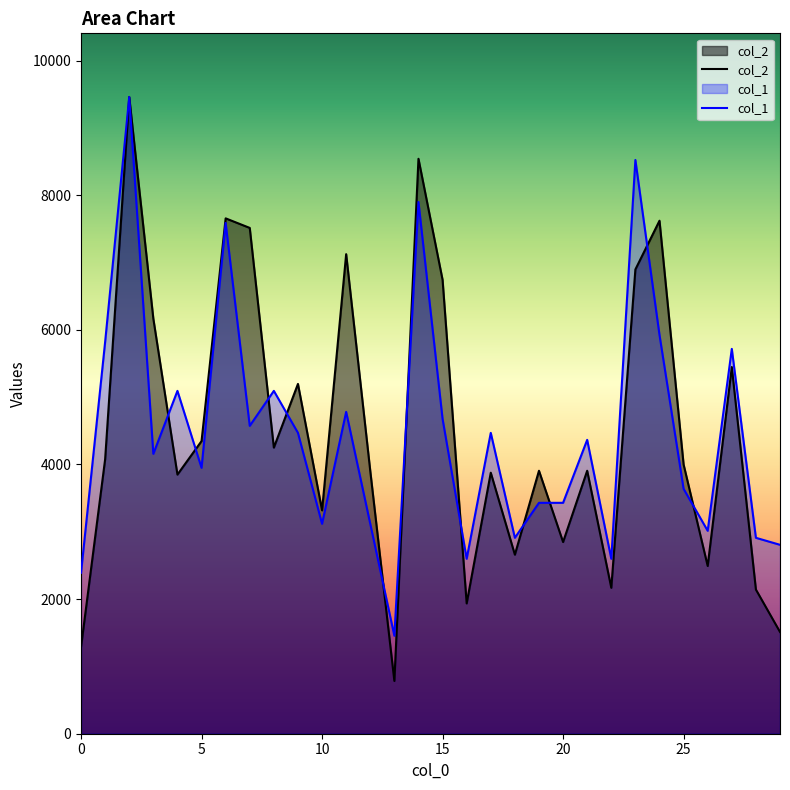

True or false: col_1 has a value of 3118.7 at 12.

True